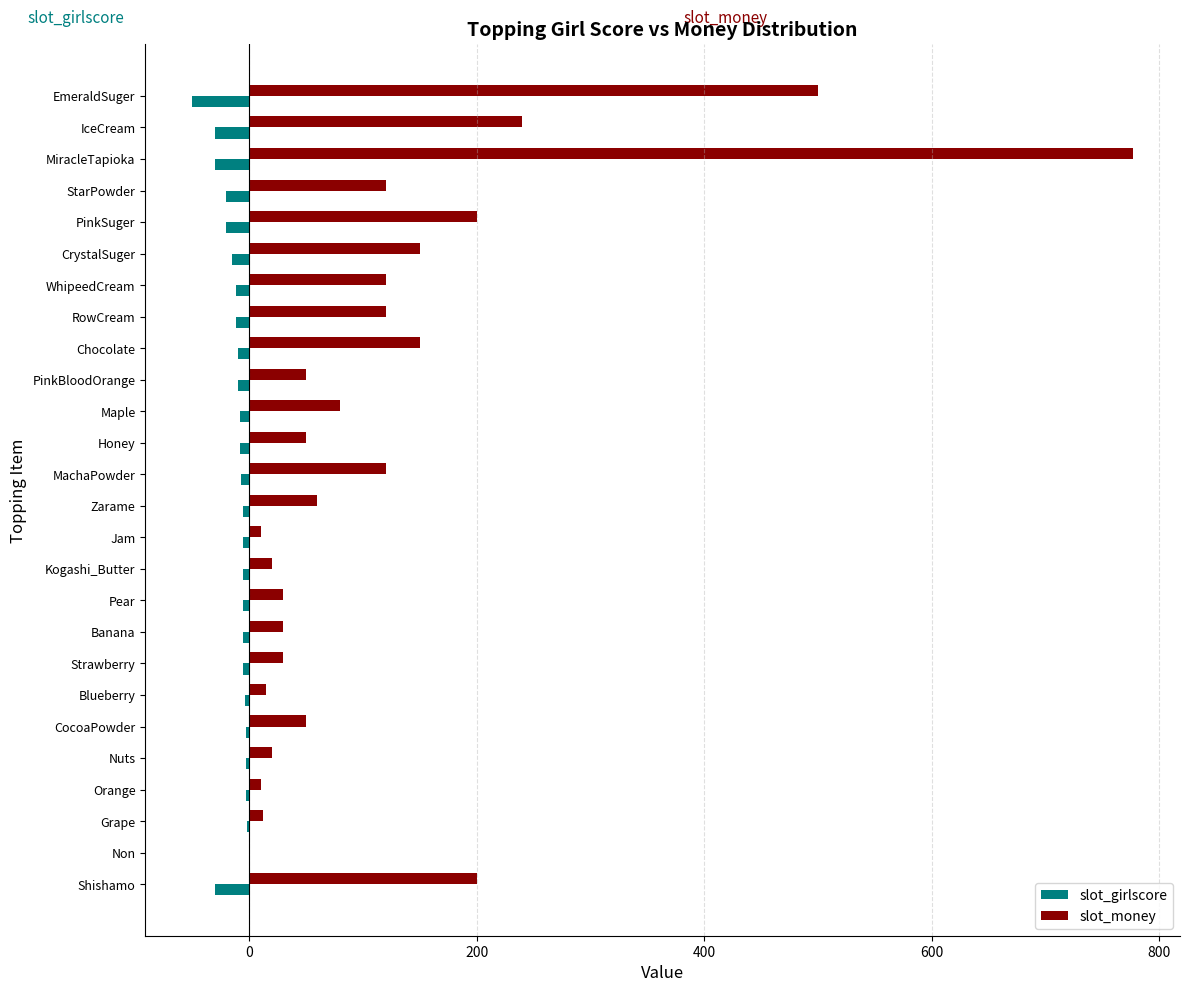

What is the sum of all slot_money values?

3164